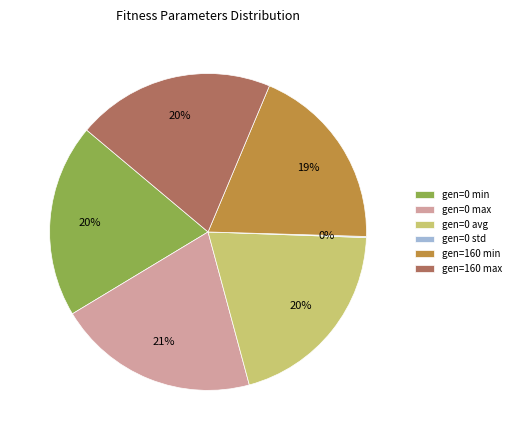

Between gen=0 min and gen=160 min, which is larger?

gen=0 min